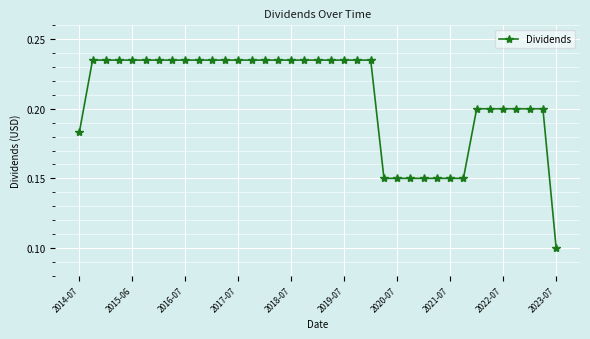

What is the sum of all values?

7.7